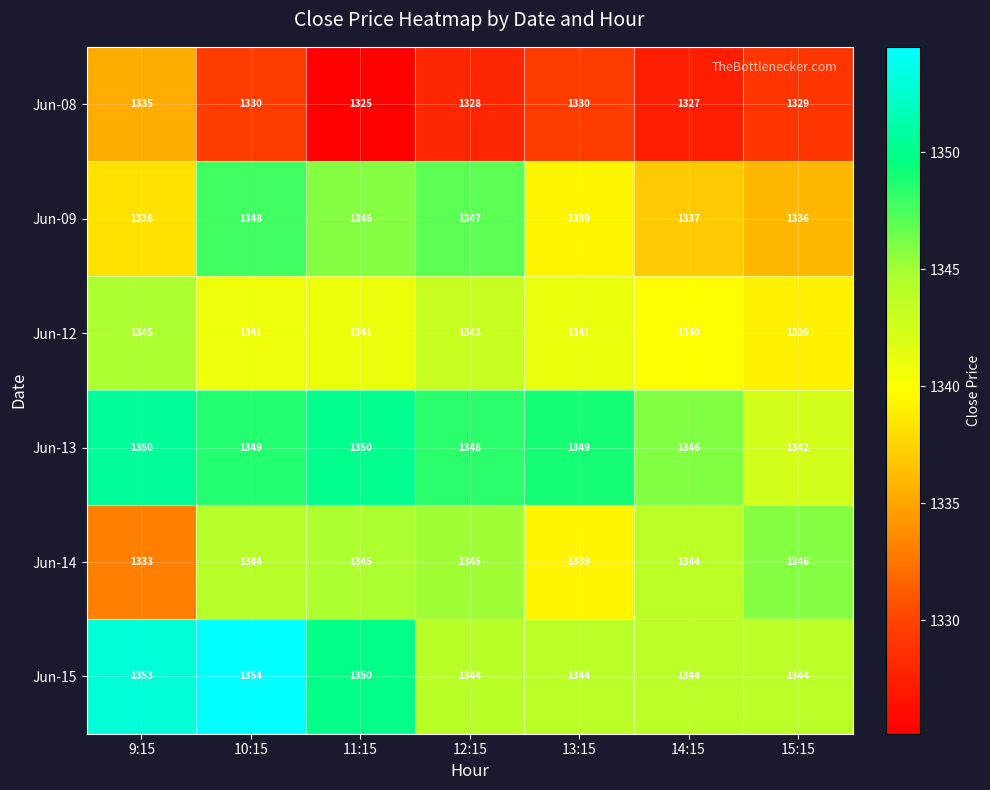

What is the spread (max minus min) of values at 15:15?

17